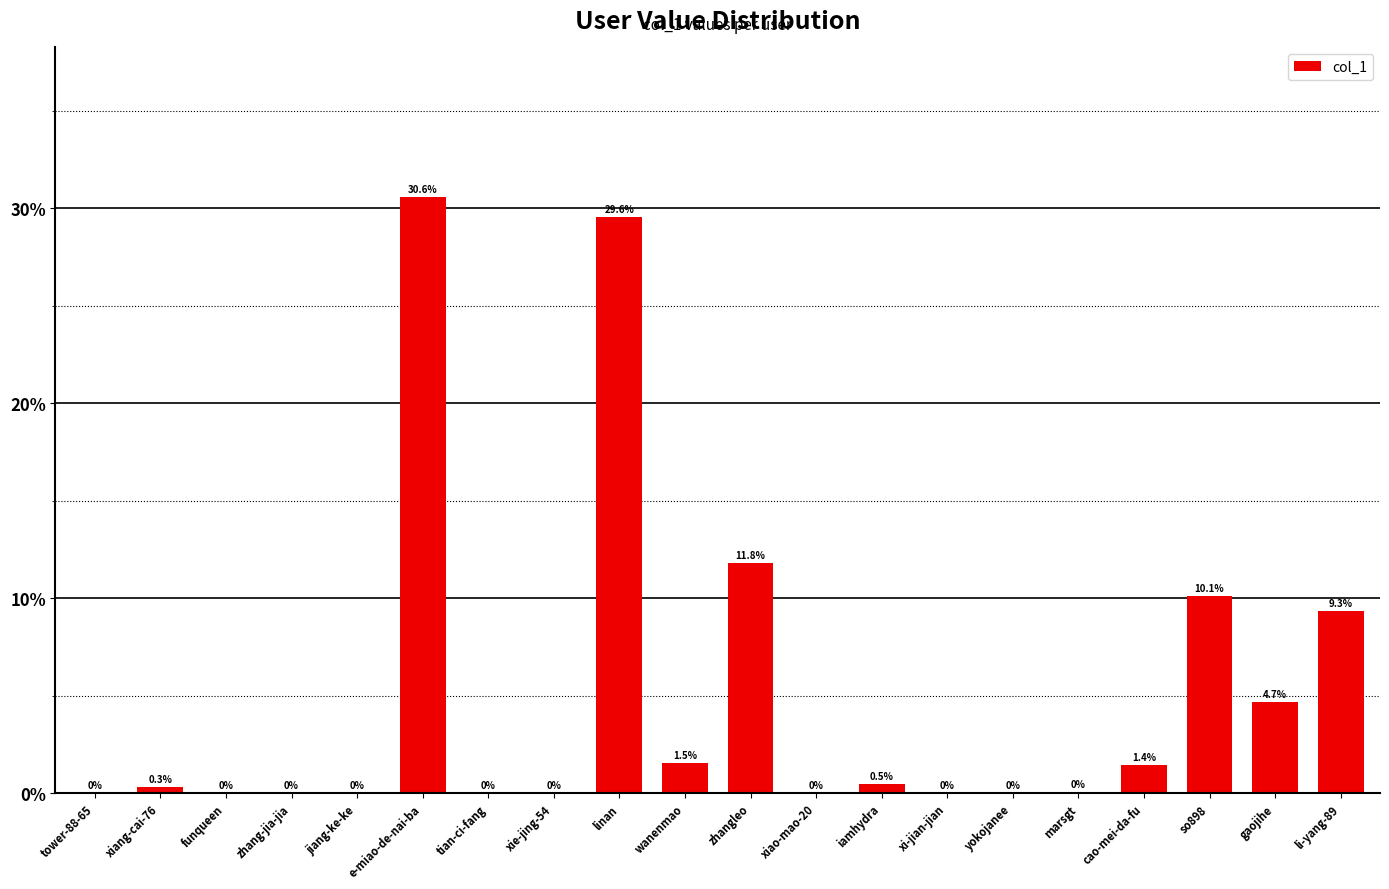

Read the value at iamhydra.

0.5